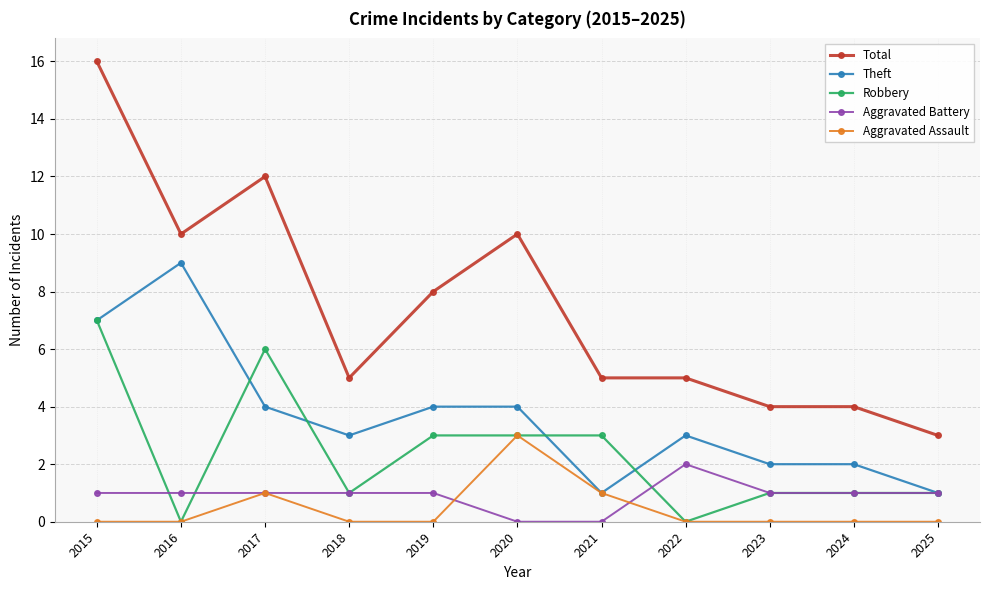

Which series has the widest spread of values?

Total